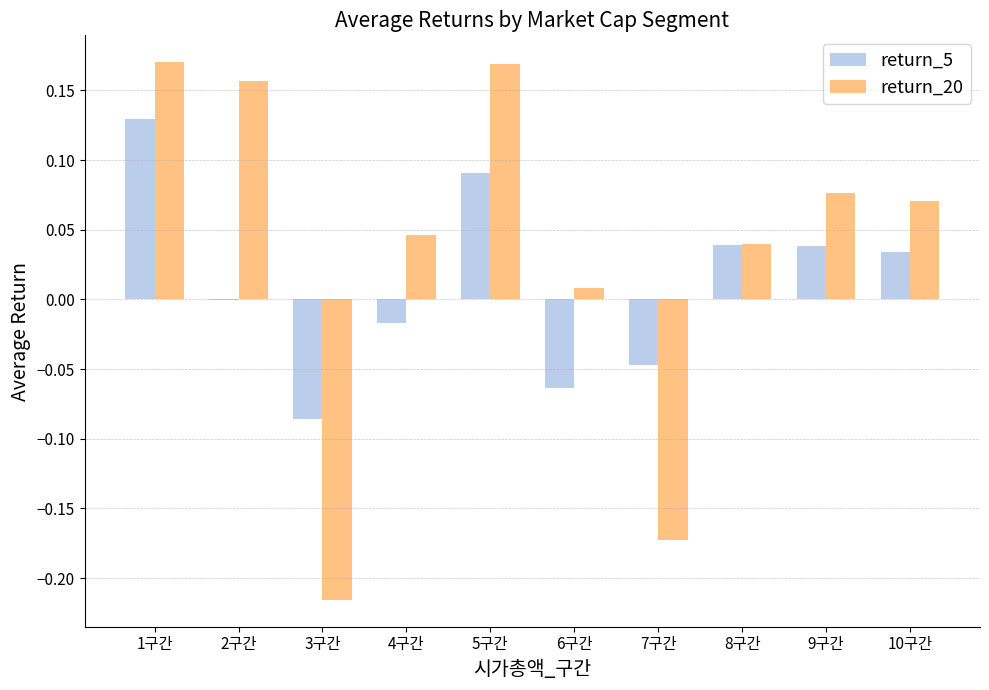

Is it true that return_20 equals 0.0 at 4구간?

True